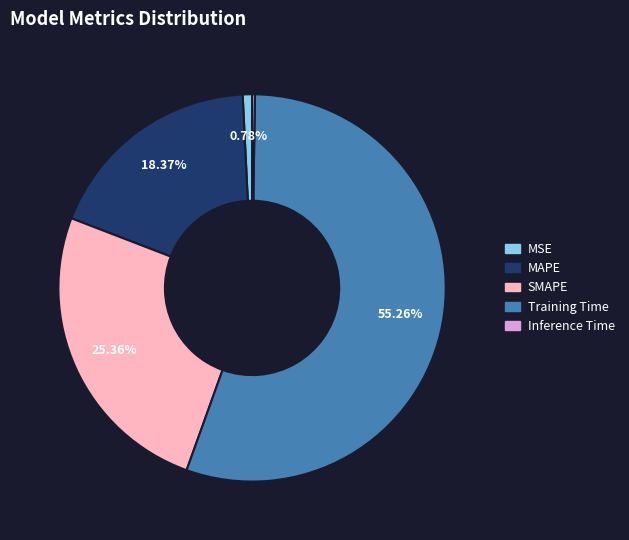

Is the sum of SMAPE and MSE greater than half?

No